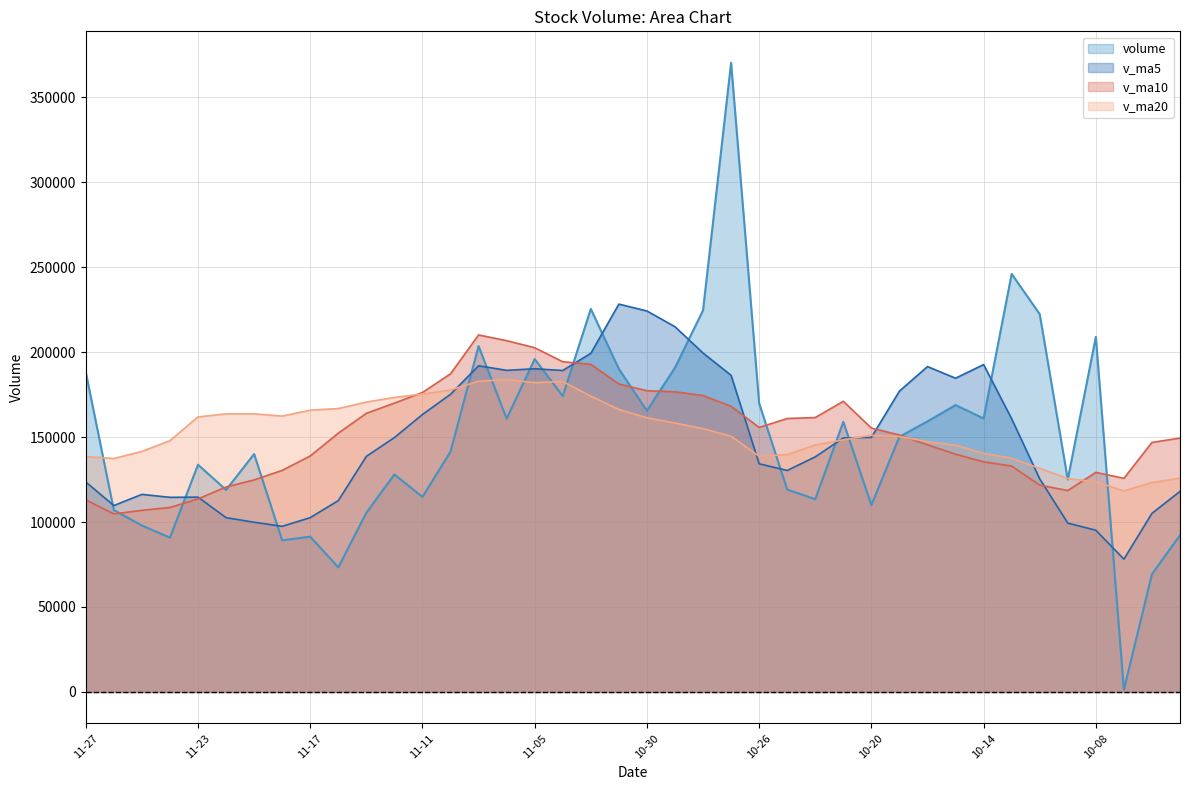

Where is the first local maximum for v_ma10?

2015-11-09